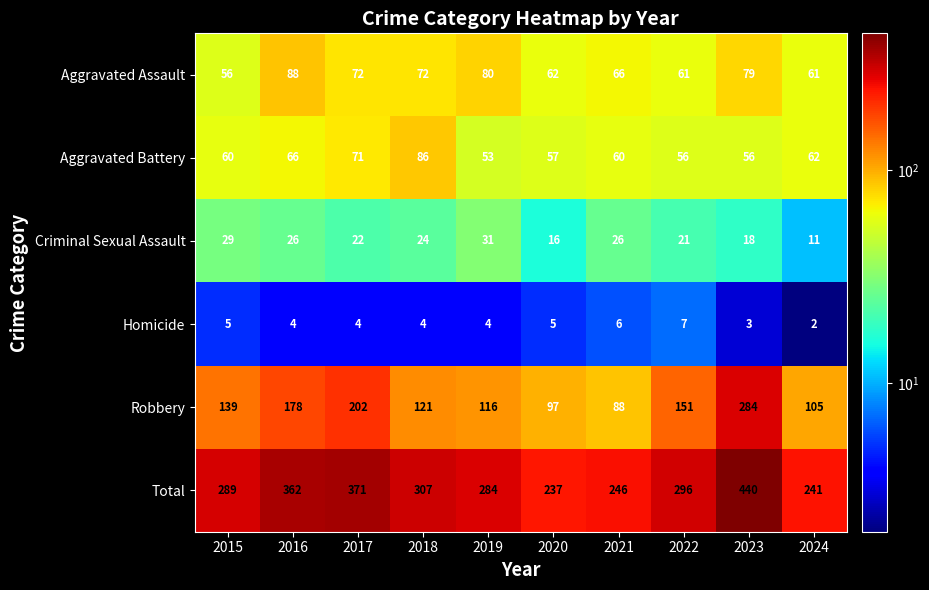

How many series are shown in this chart?

6